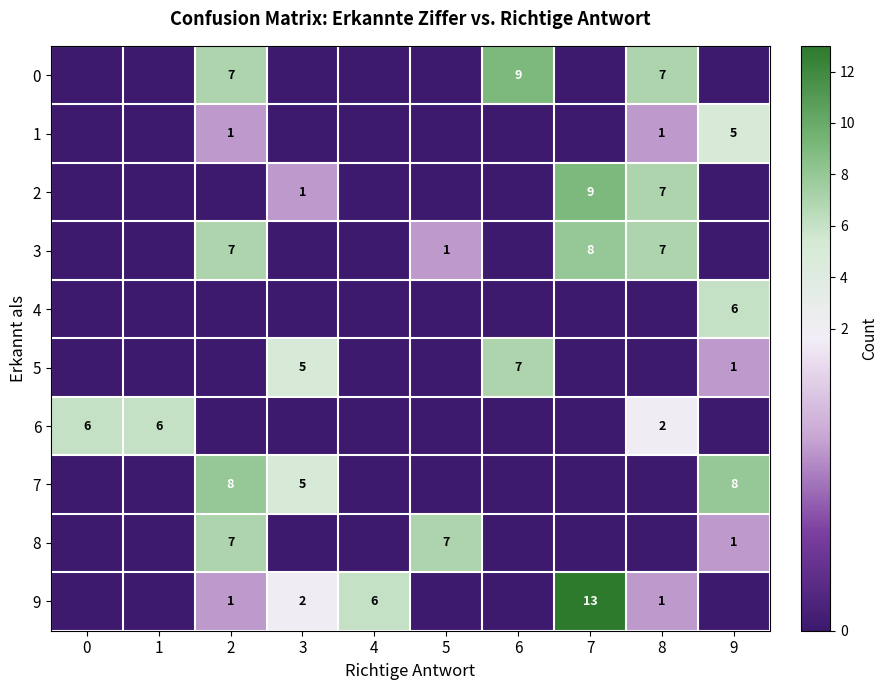

How many categories are shown in the chart?

10